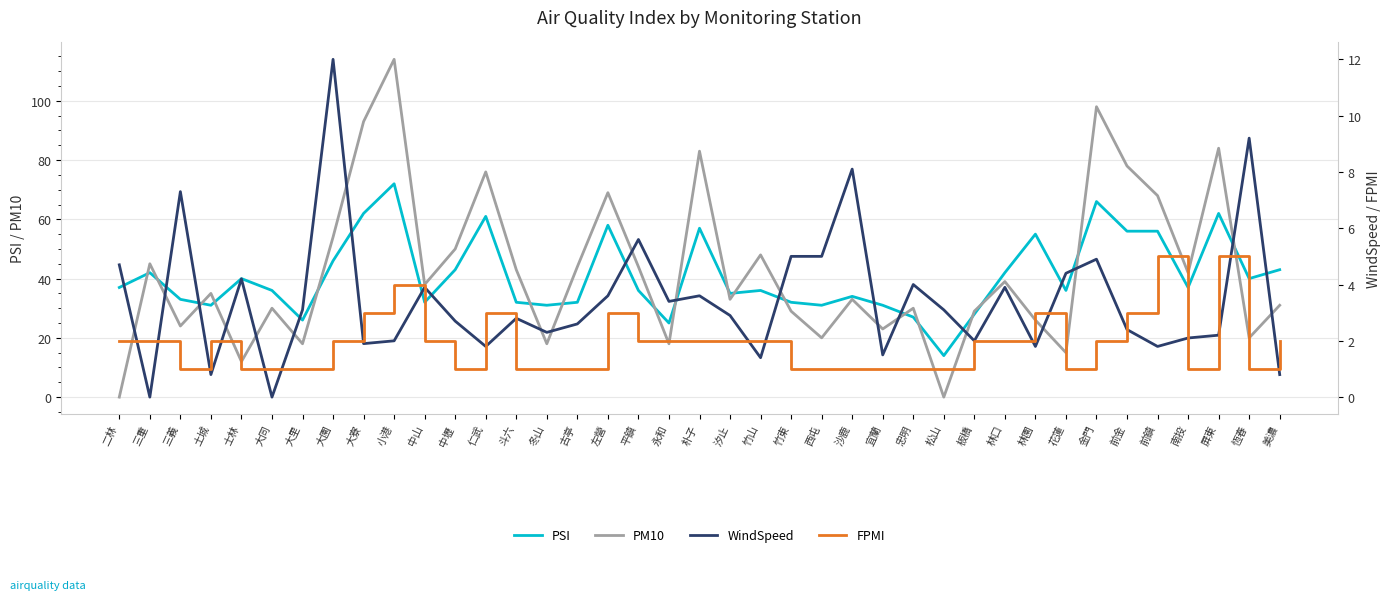

What is the label of the 7th point from the left?

大里